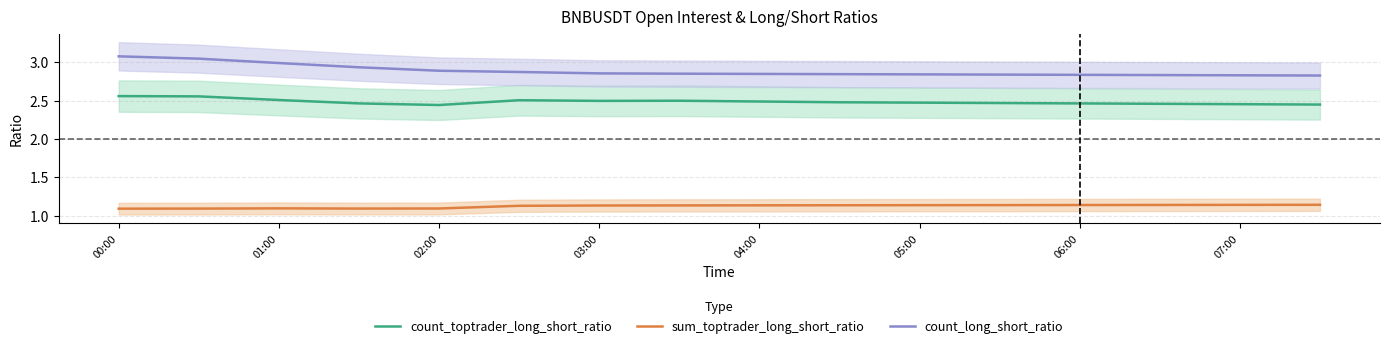

True or false: count_toptrader_long_short_ratio has more than 1 points higher than both neighbors.

True